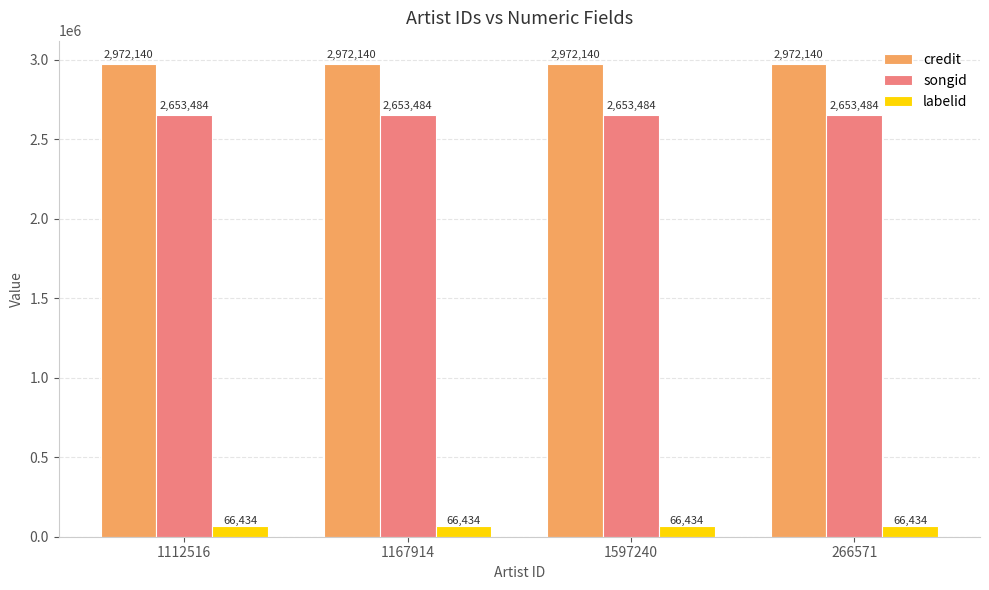

What position from the right is 1167914?

3